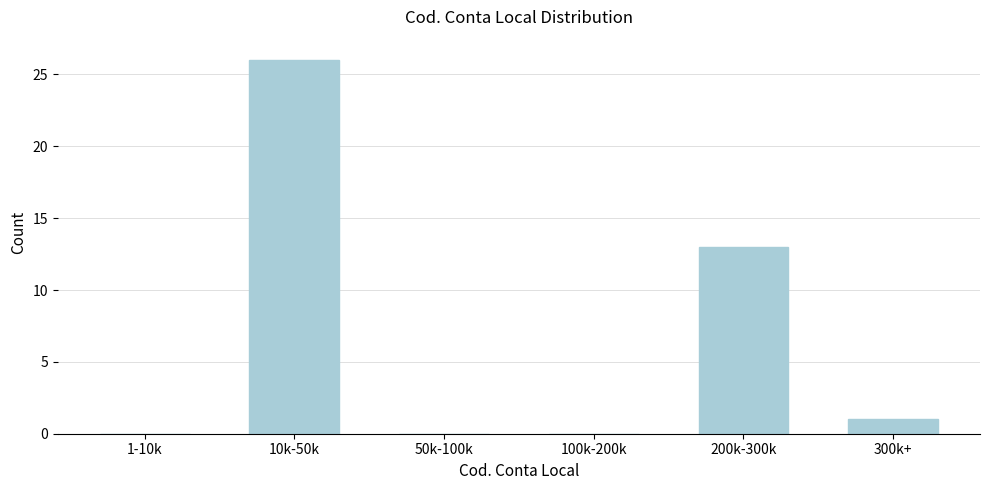

Reading right to left, list all the values displayed in this chart.

300k+=1	200k-300k=13	100k-200k=0	50k-100k=0	10k-50k=26	1-10k=0